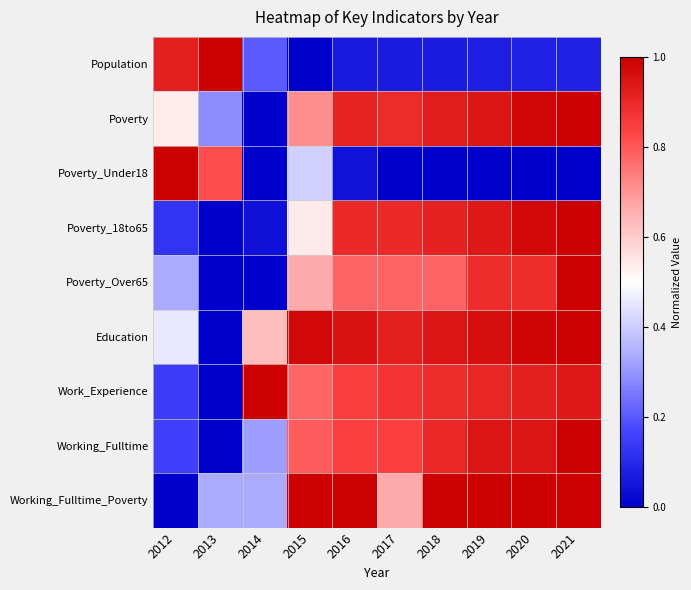

Reading left to right, extract all data points from this chart.

Population: 2012=0.9	2013=1.0	2014=0.2	2015=0.0	2016=0.1	2017=0.1	2018=0.1	2019=0.1	2020=0.1	2021=0.1
Poverty: 2012=0.5	2013=0.3	2014=0.0	2015=0.7	2016=0.9	2017=0.9	2018=0.9	2019=0.9	2020=1.0	2021=1.0
Poverty_Under18: 2012=1.0	2013=0.8	2014=0.0	2015=0.4	2016=0.0	2017=0.0	2018=0.0	2019=0.0	2020=0.0	2021=0.0
Poverty_18to65: 2012=0.1	2013=0.0	2014=0.0	2015=0.5	2016=0.9	2017=0.9	2018=0.9	2019=0.9	2020=1.0	2021=1.0
Poverty_Over65: 2012=0.3	2013=0.0	2014=0.0	2015=0.7	2016=0.8	2017=0.8	2018=0.8	2019=0.9	2020=0.9	2021=1.0
Education: 2012=0.5	2013=0.0	2014=0.6	2015=1.0	2016=1.0	2017=0.9	2018=0.9	2019=1.0	2020=1.0	2021=1.0
Work_Experience: 2012=0.1	2013=0.0	2014=1.0	2015=0.8	2016=0.8	2017=0.9	2018=0.9	2019=0.9	2020=0.9	2021=0.9
Working_Fulltime: 2012=0.2	2013=0.0	2014=0.3	2015=0.8	2016=0.8	2017=0.8	2018=0.9	2019=0.9	2020=0.9	2021=1.0
Working_Fulltime_Poverty: 2012=0.0	2013=0.3	2014=0.3	2015=1.0	2016=1.0	2017=0.7	2018=1.0	2019=1.0	2020=1.0	2021=1.0